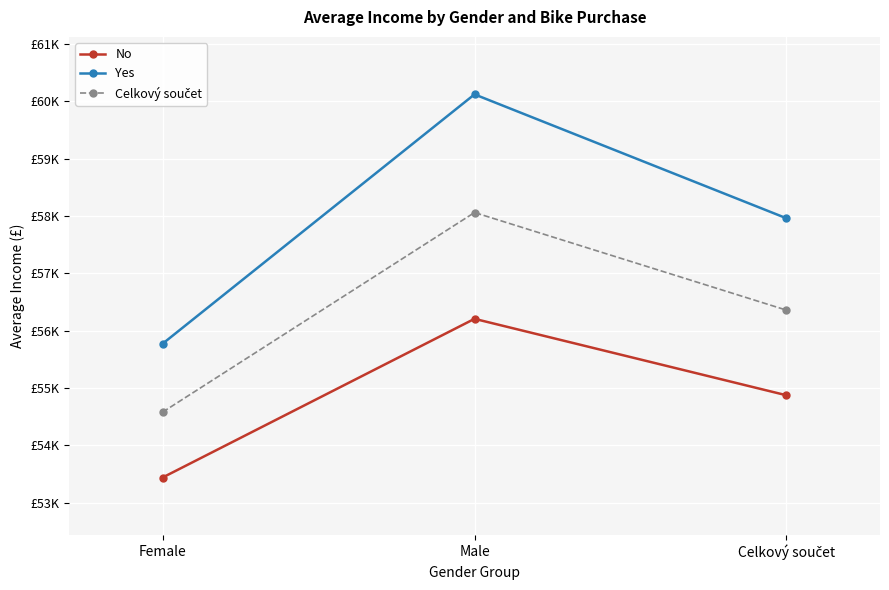

Does the chart have visible grid lines?

Yes